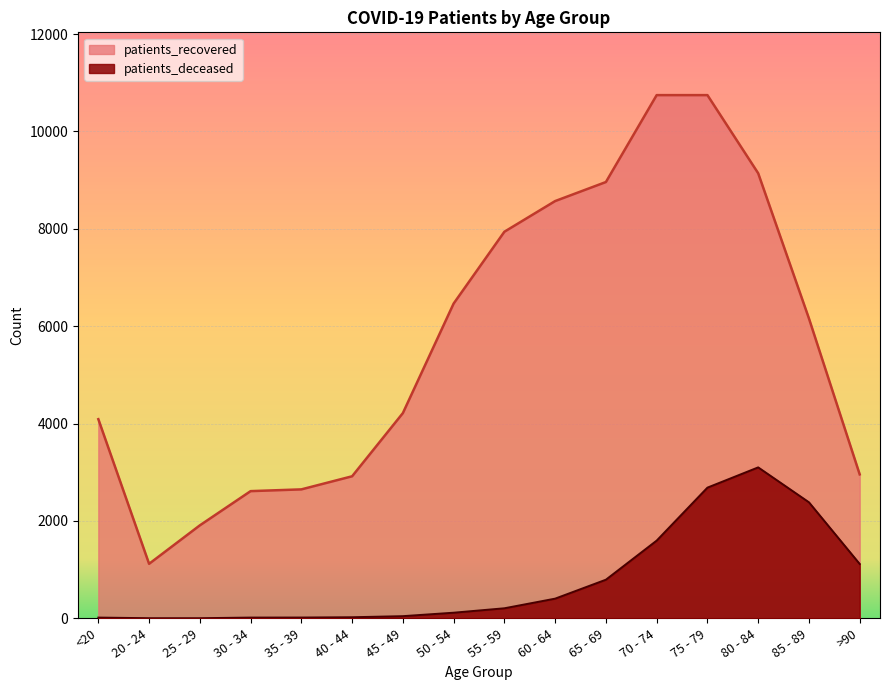

Where does the patients_deceased series first go above 207?

60 - 64